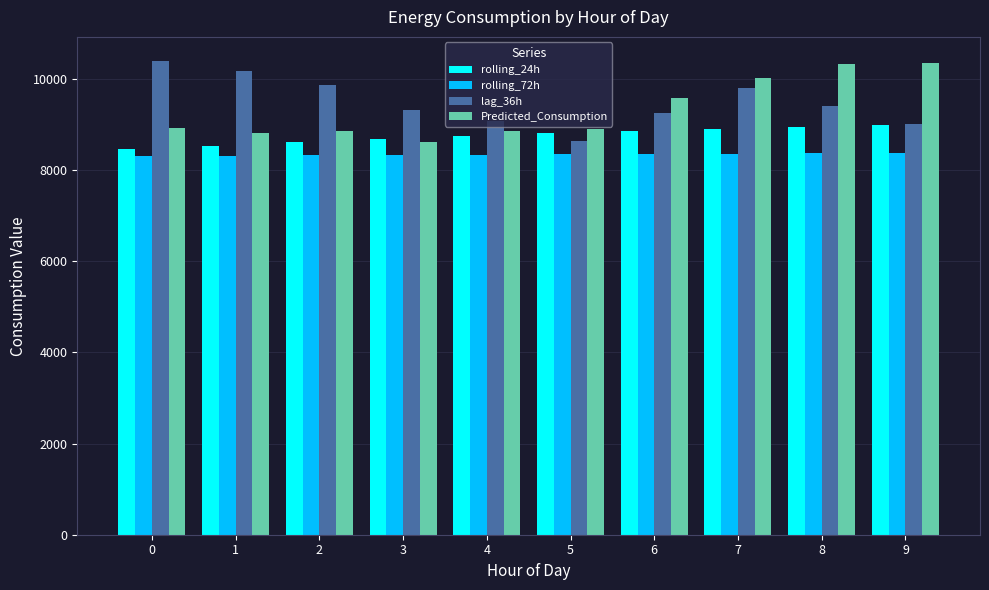

What is the total value across all series at 9?

36707.4